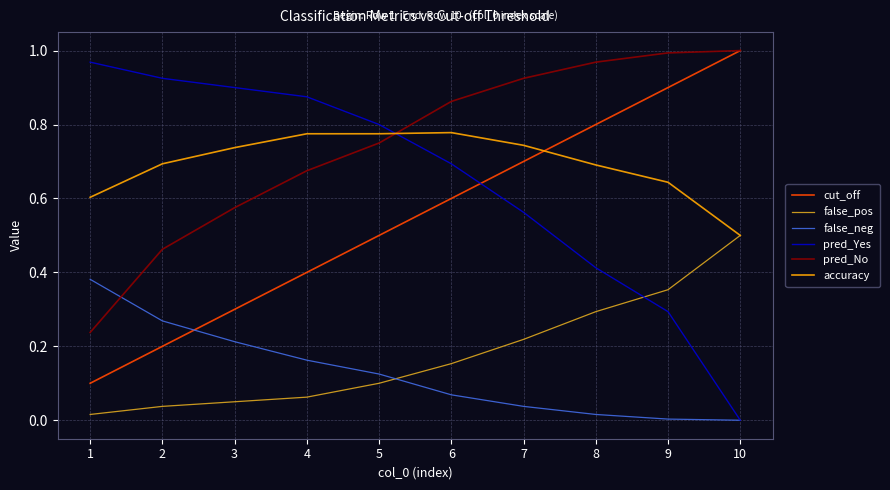

The value of accuracy at 7 is 0.7. True or false?

True